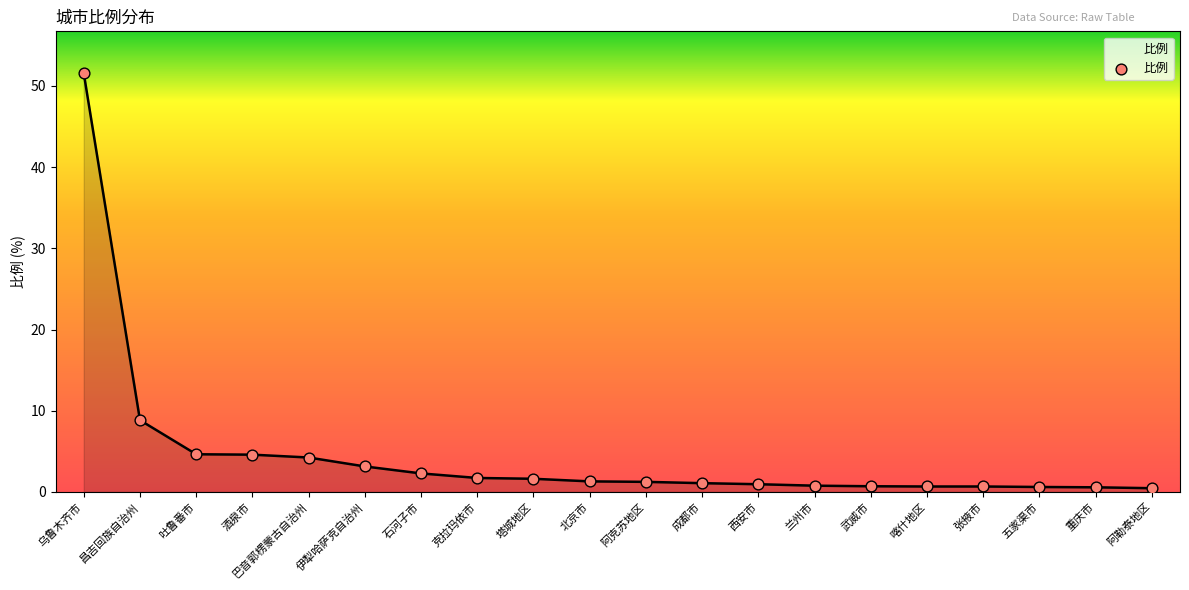

Which has a higher value, 酒泉市 or 塔城地区?

酒泉市